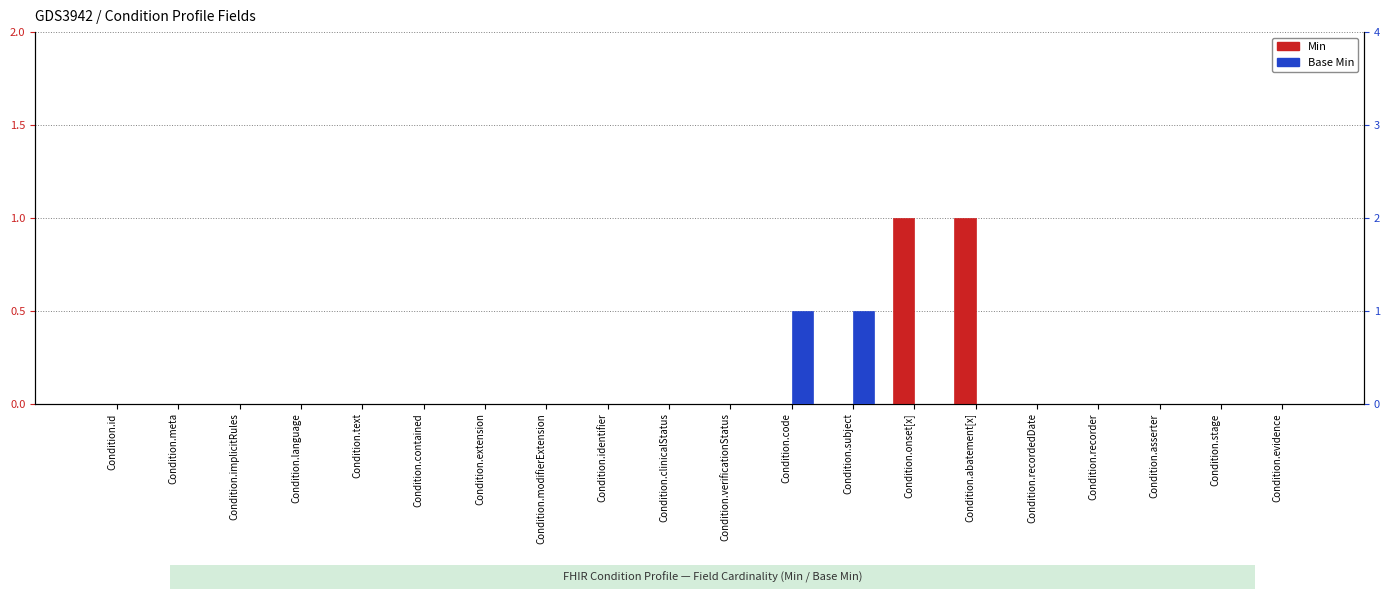

Count the number of categories in the chart.

20